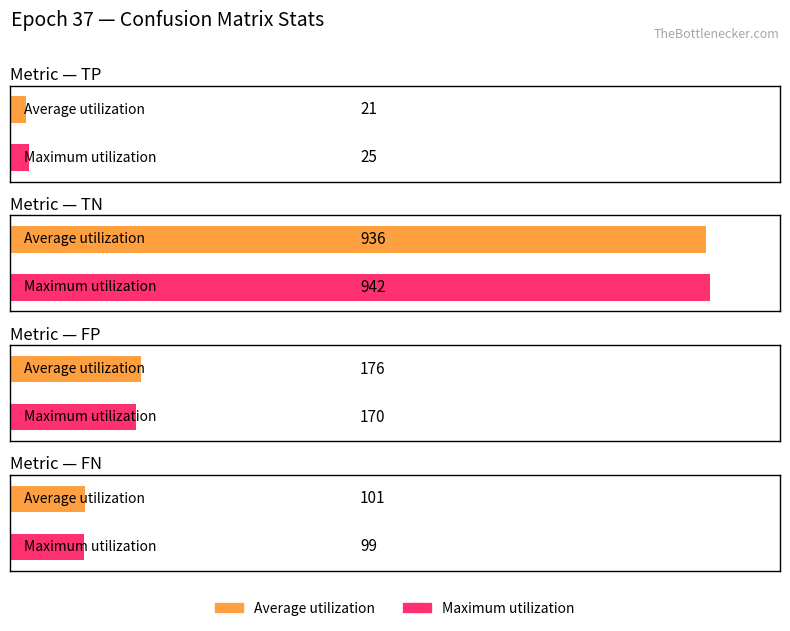

How many bars are there in each group?

2